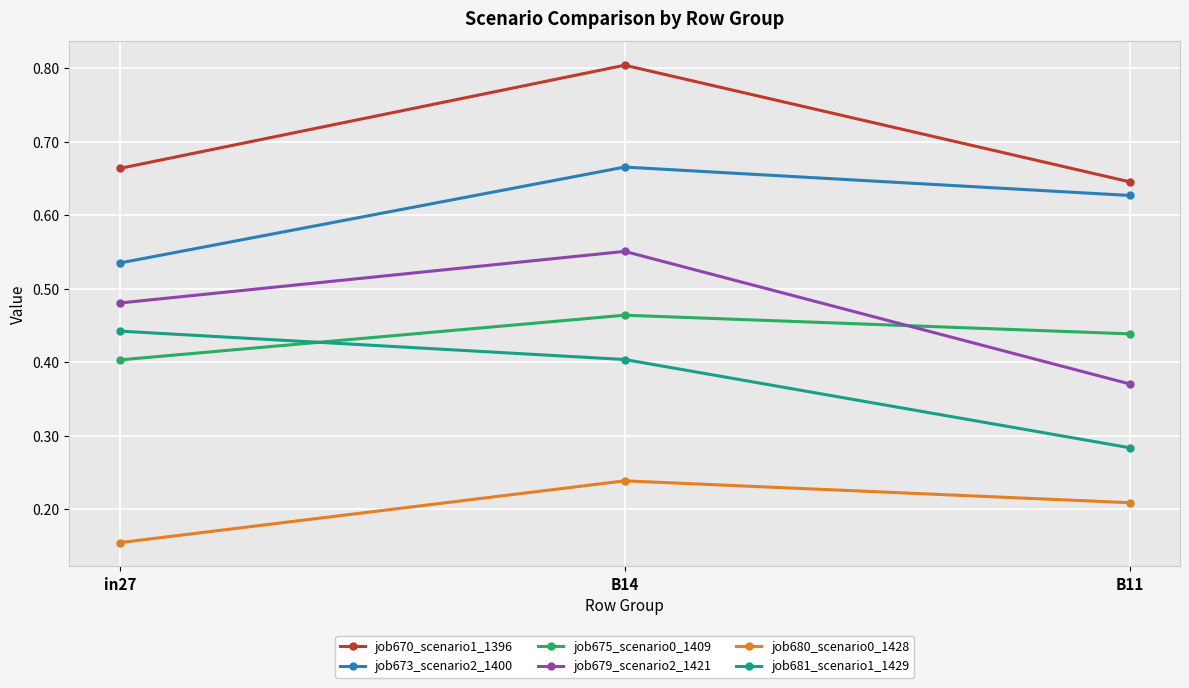

Which category has the lowest value across all series?

in27